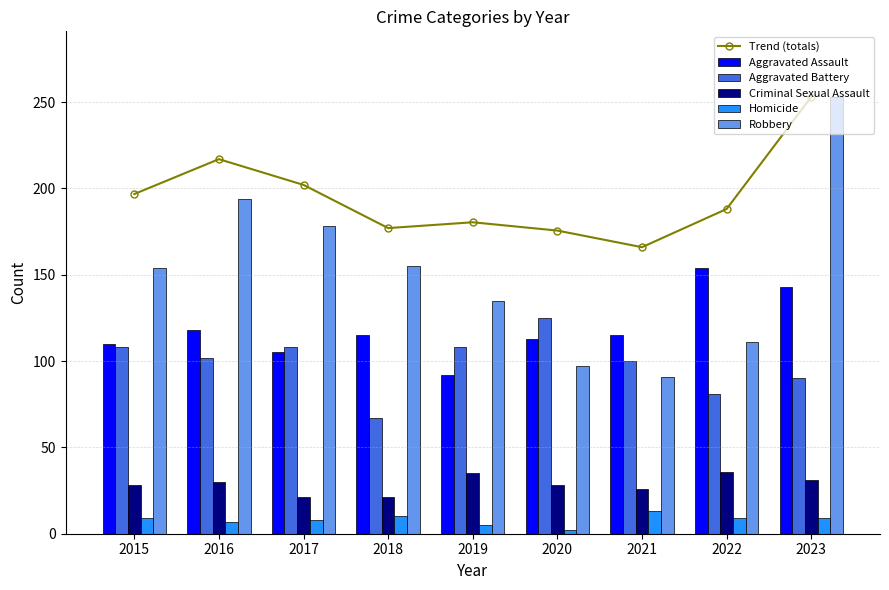

How many values in the Trend (totals) series exceed 188?

5